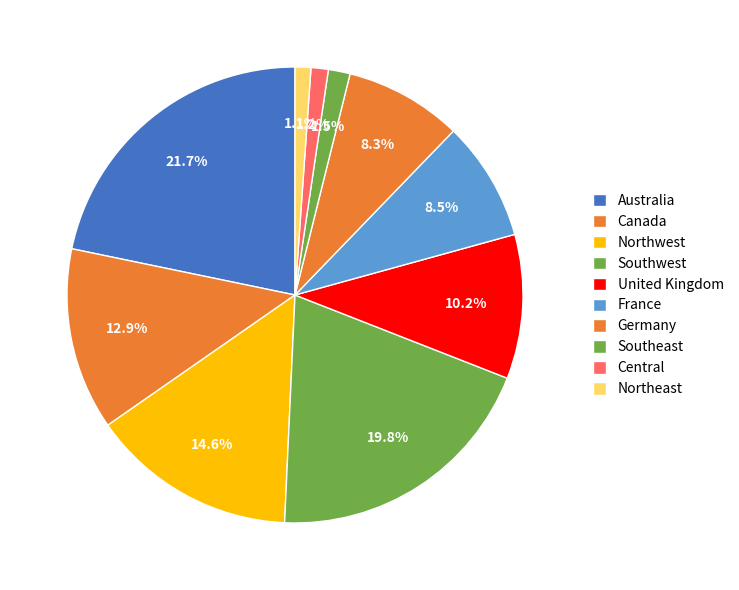

Count the number of slices in the pie.

10